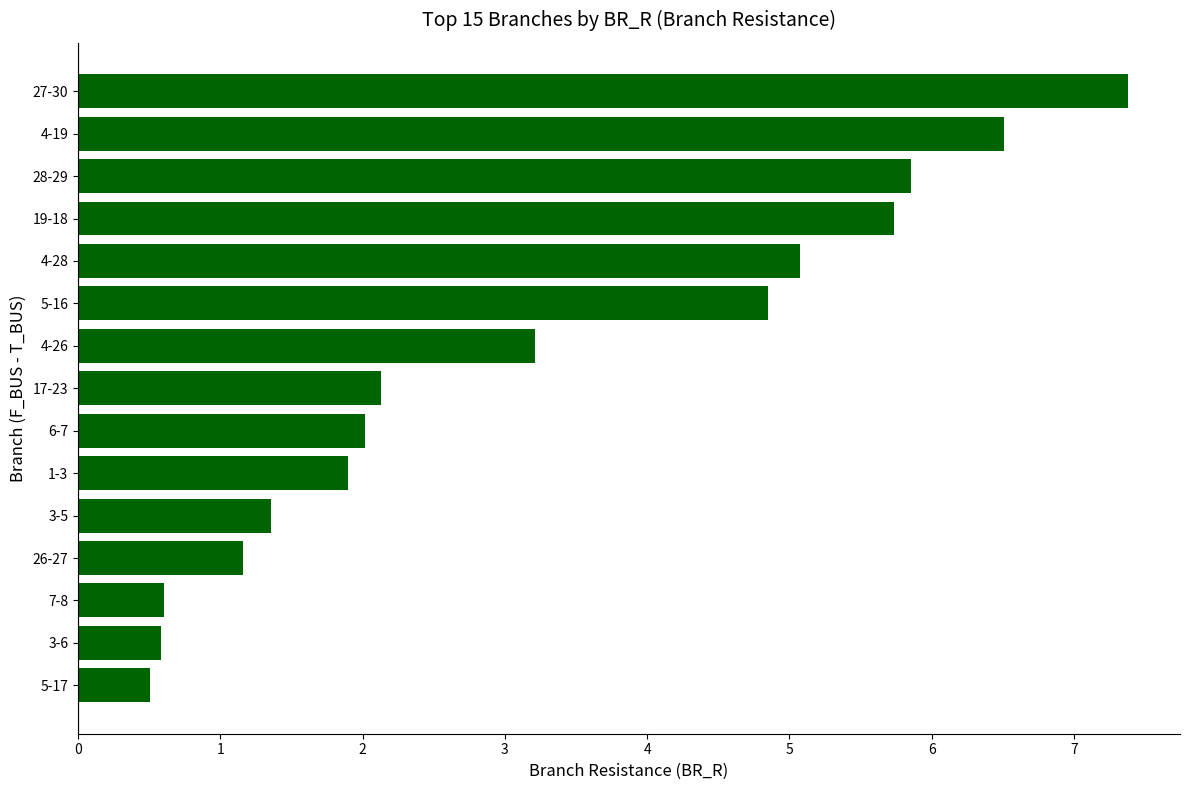

What is the difference between the maximum and minimum values?

6.9